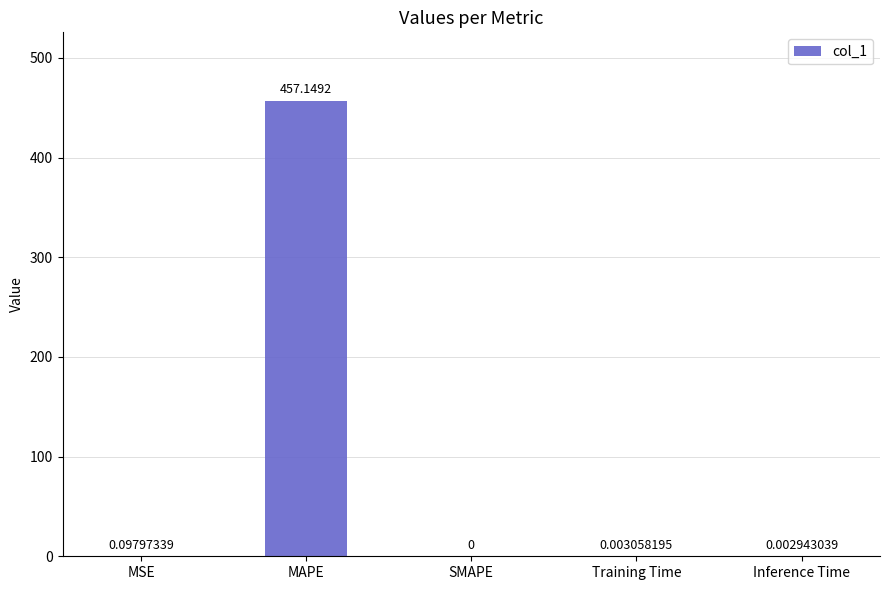

True or false: the data shows 0.0 at Inference Time.

True